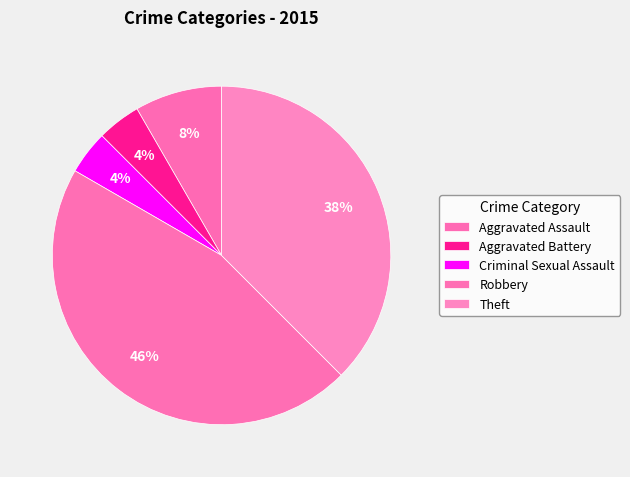

To the nearest percent, what percentage of the pie is Robbery?

46%